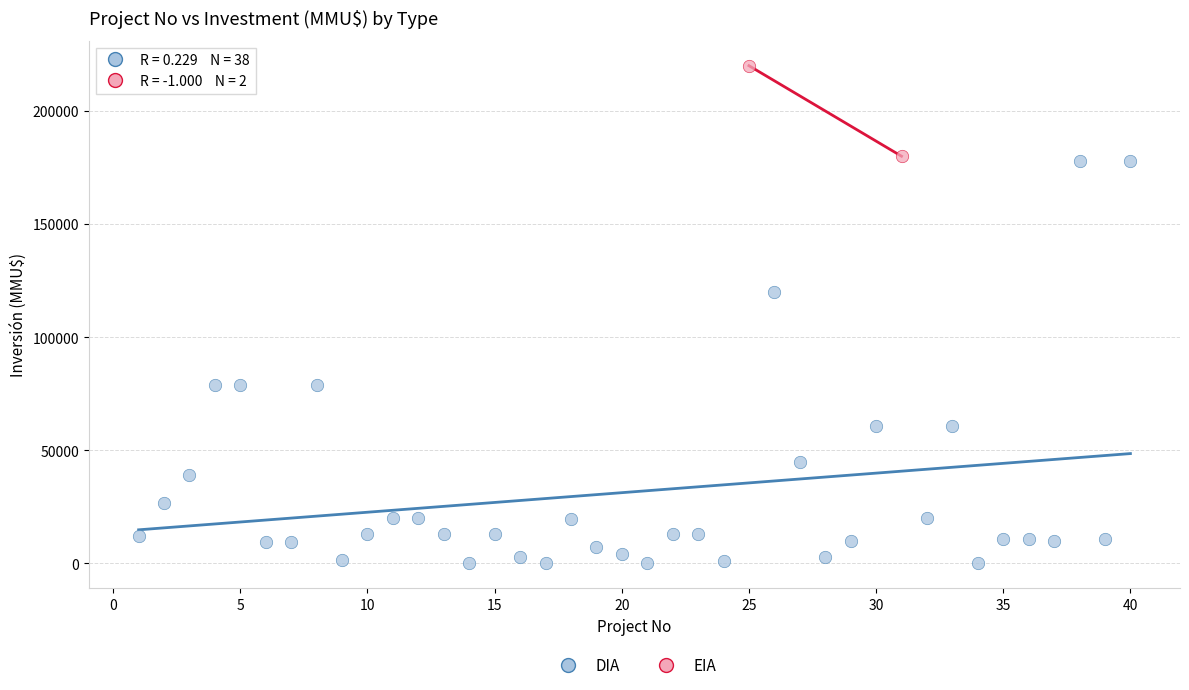

What are all the series names shown in the legend?

DIA, EIA